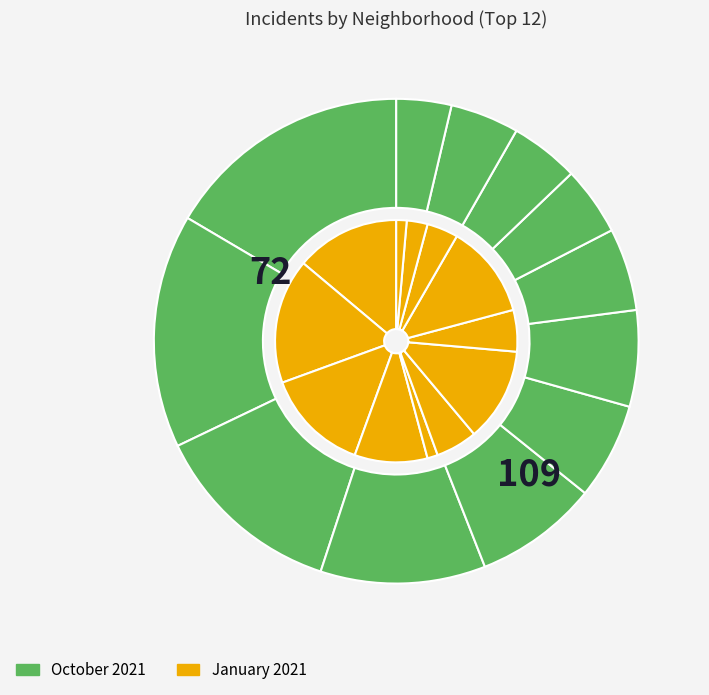

To the nearest percent, what is the average slice percentage?

8%